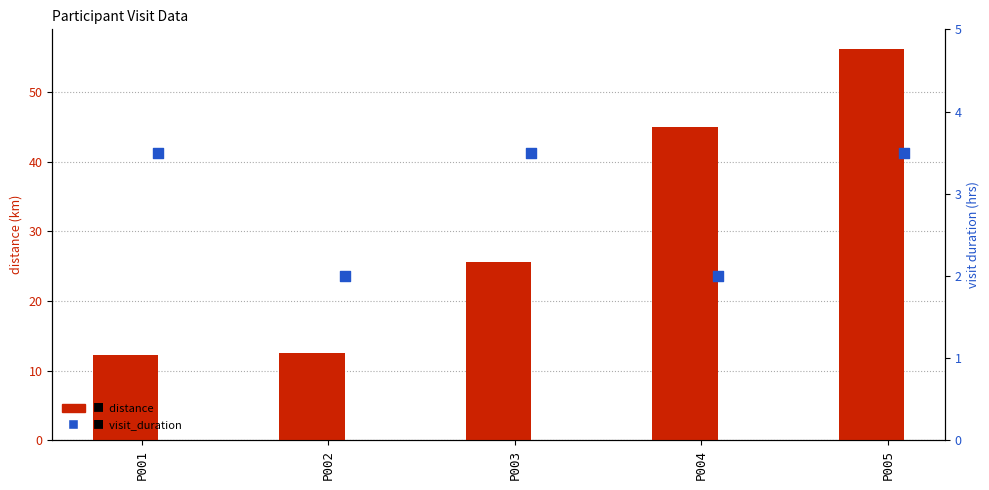

What is the total value across all series at P004?

47.0